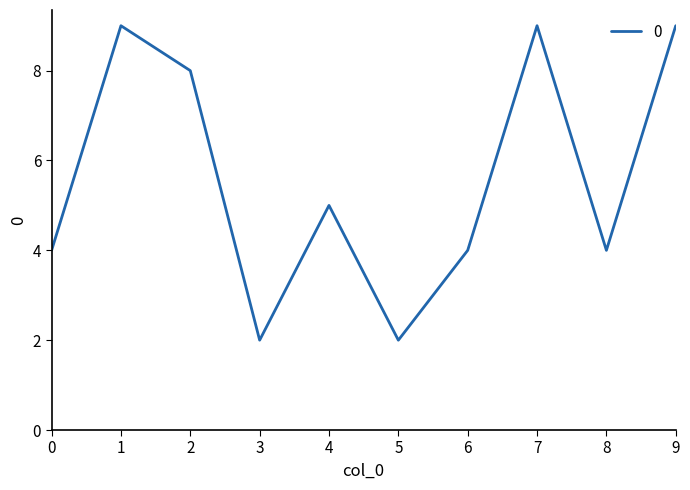

What is the greatest value displayed?

9